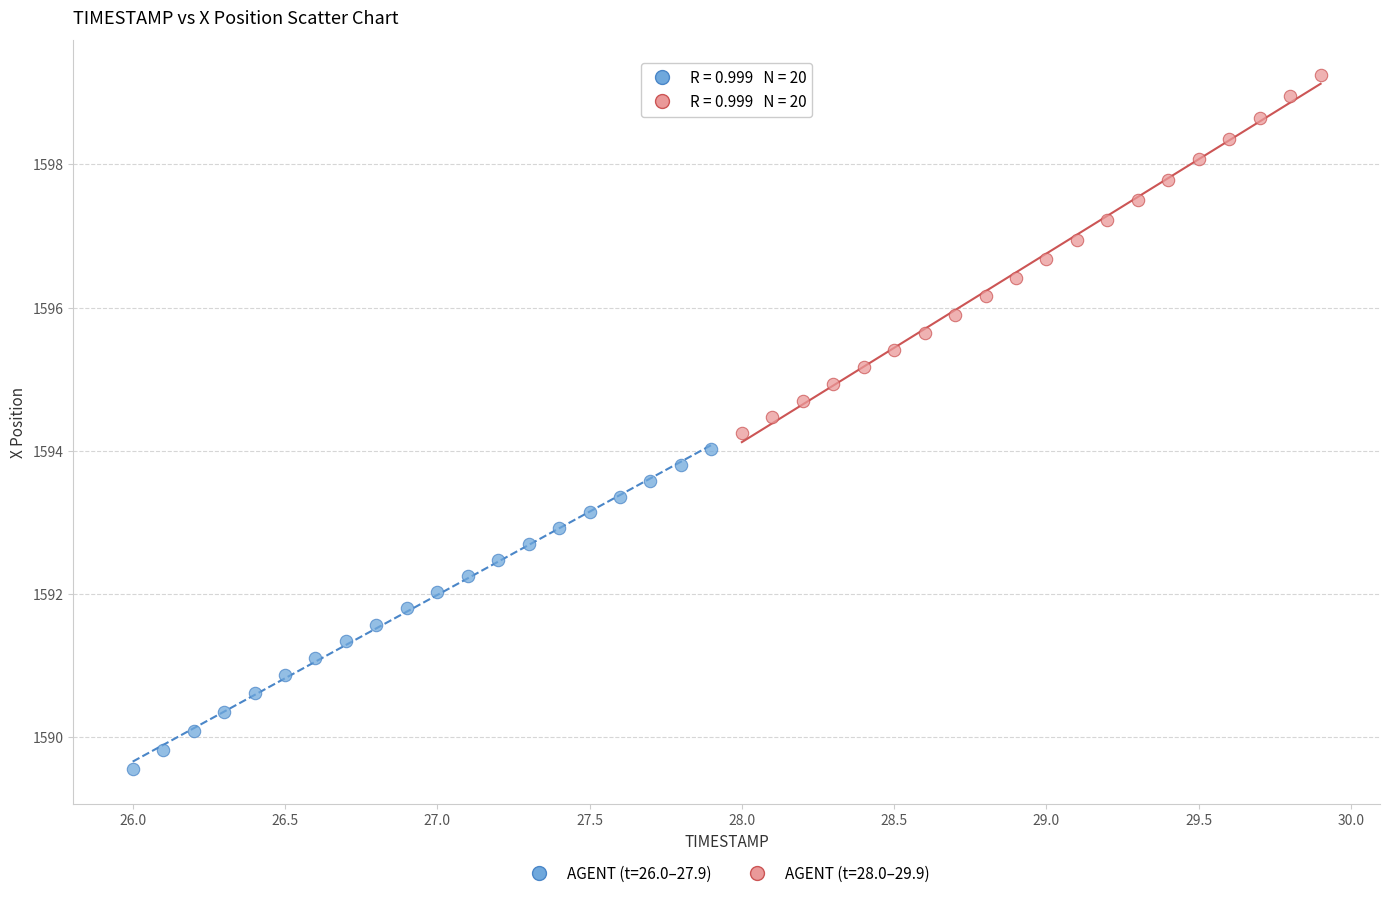

Which series has the largest Y range (max minus min)?

AGENT (t=28.0–29.9)